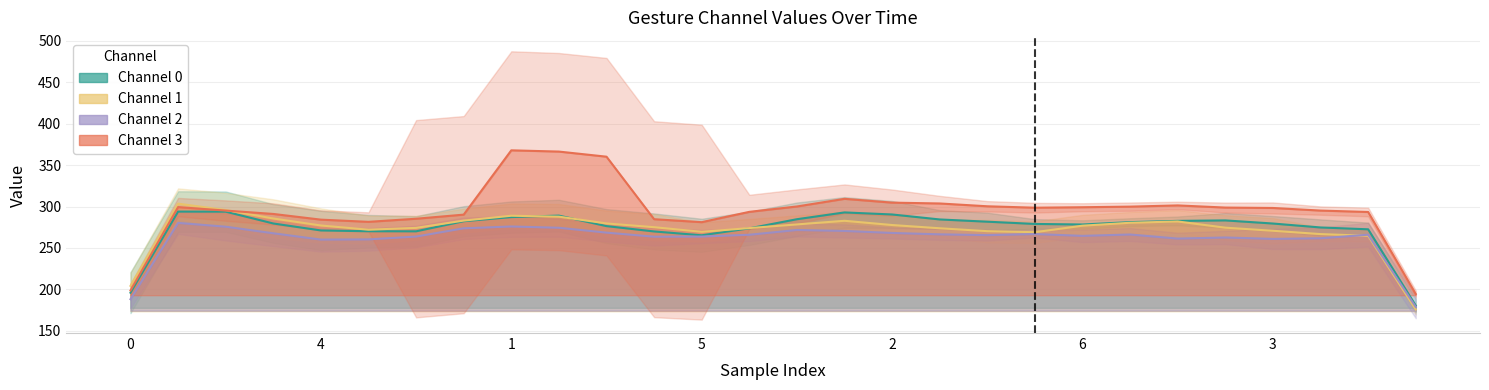

What is the minimum value for Channel 2?

178.9